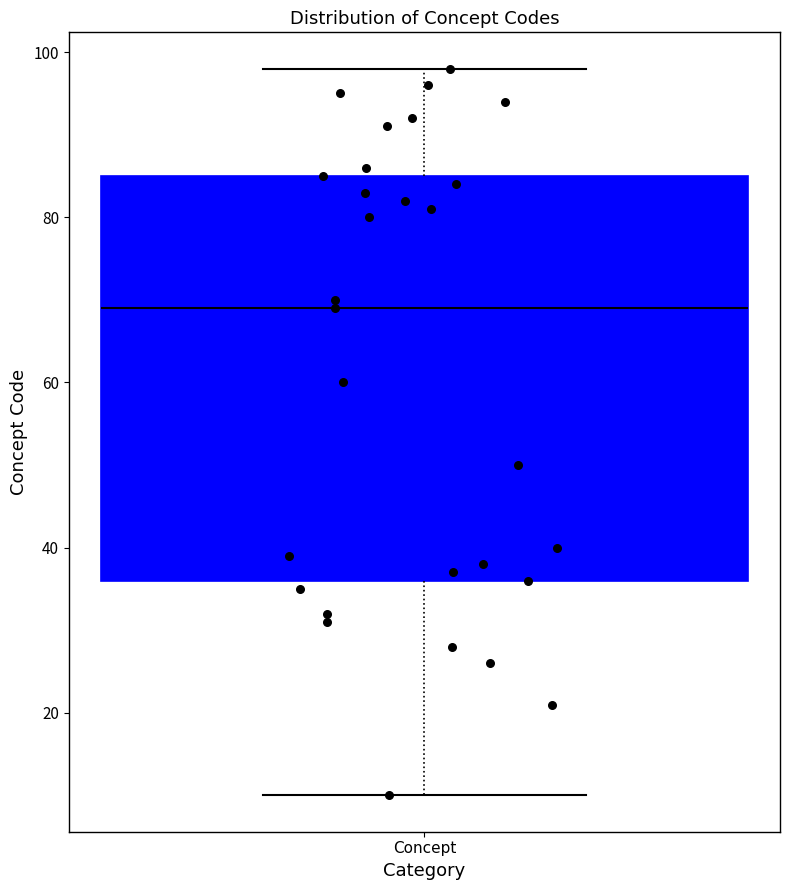

Transcribe this box plot: give where the median line is, the range the box spans, and where the two whiskers end, as read against the y-axis. The values are not printed on the chart, so give them approximately, as read against the axis.

median 70, box 36 to 86, whiskers 10 to 98